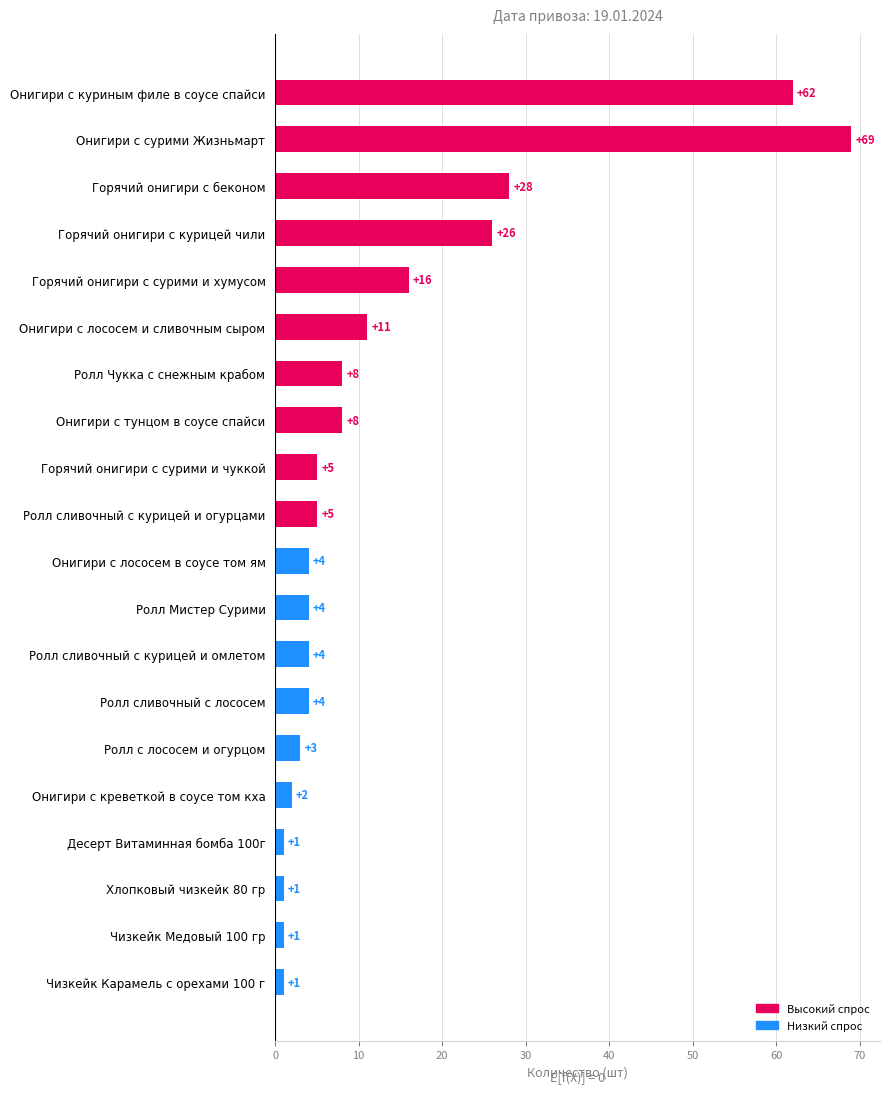

What is the value of the 18th bar from the top?

1